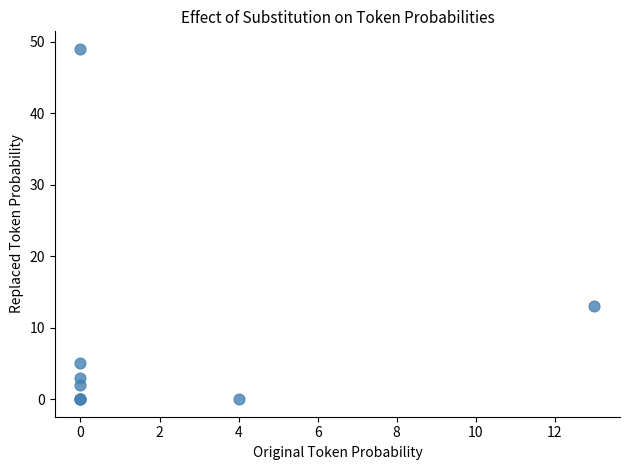

What Y value in the scatter plot is closest to 24?

13